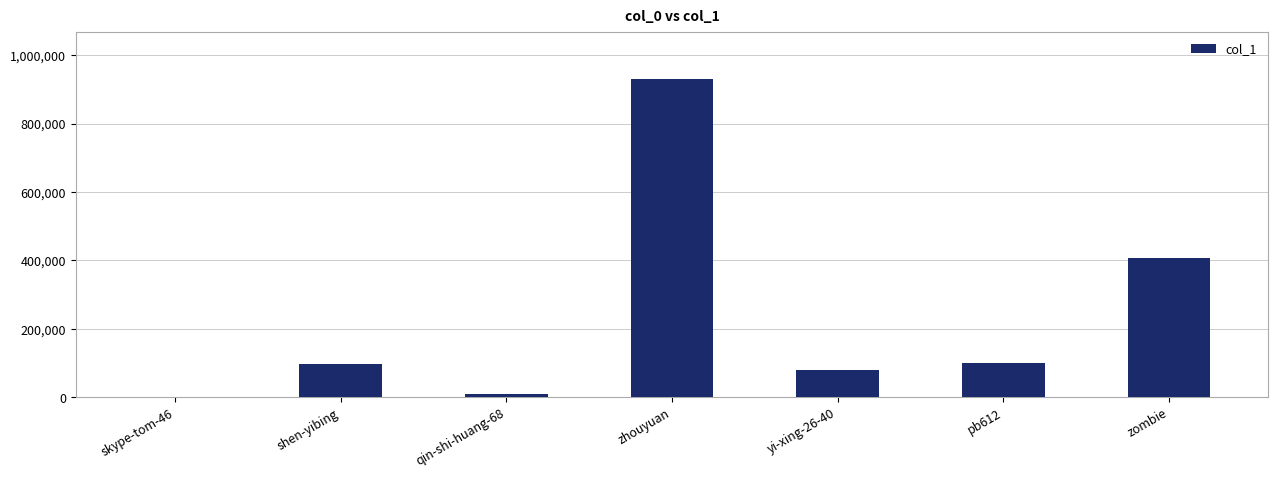

What is the difference between the values at zhouyuan and skype-tom-46?

928088